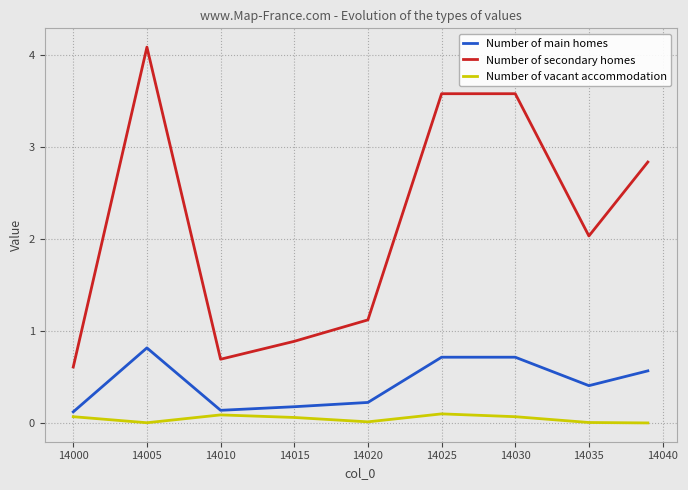

Rank the series by their average value, from lowest to highest.

Number of vacant accommodation, Number of main homes, Number of secondary homes